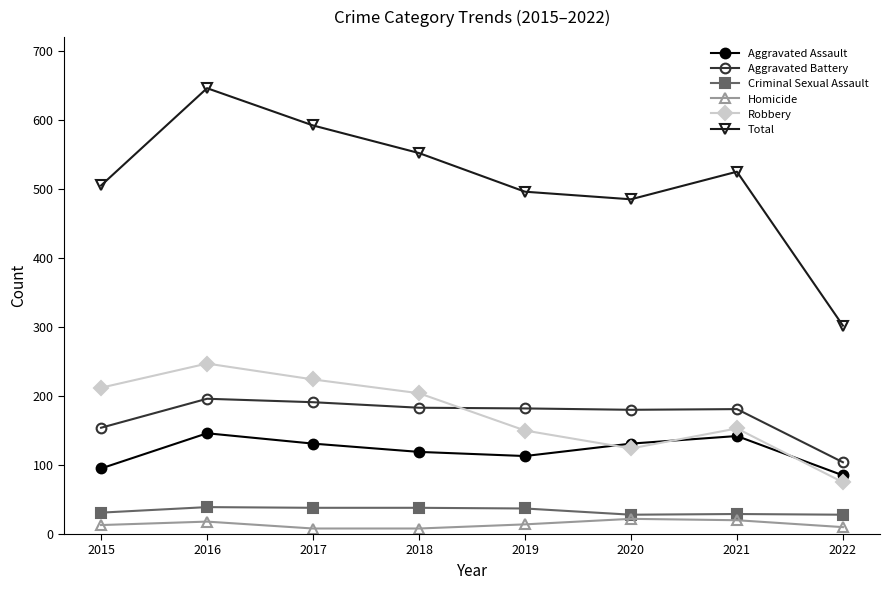

What is the minimum value shown in the chart?

8